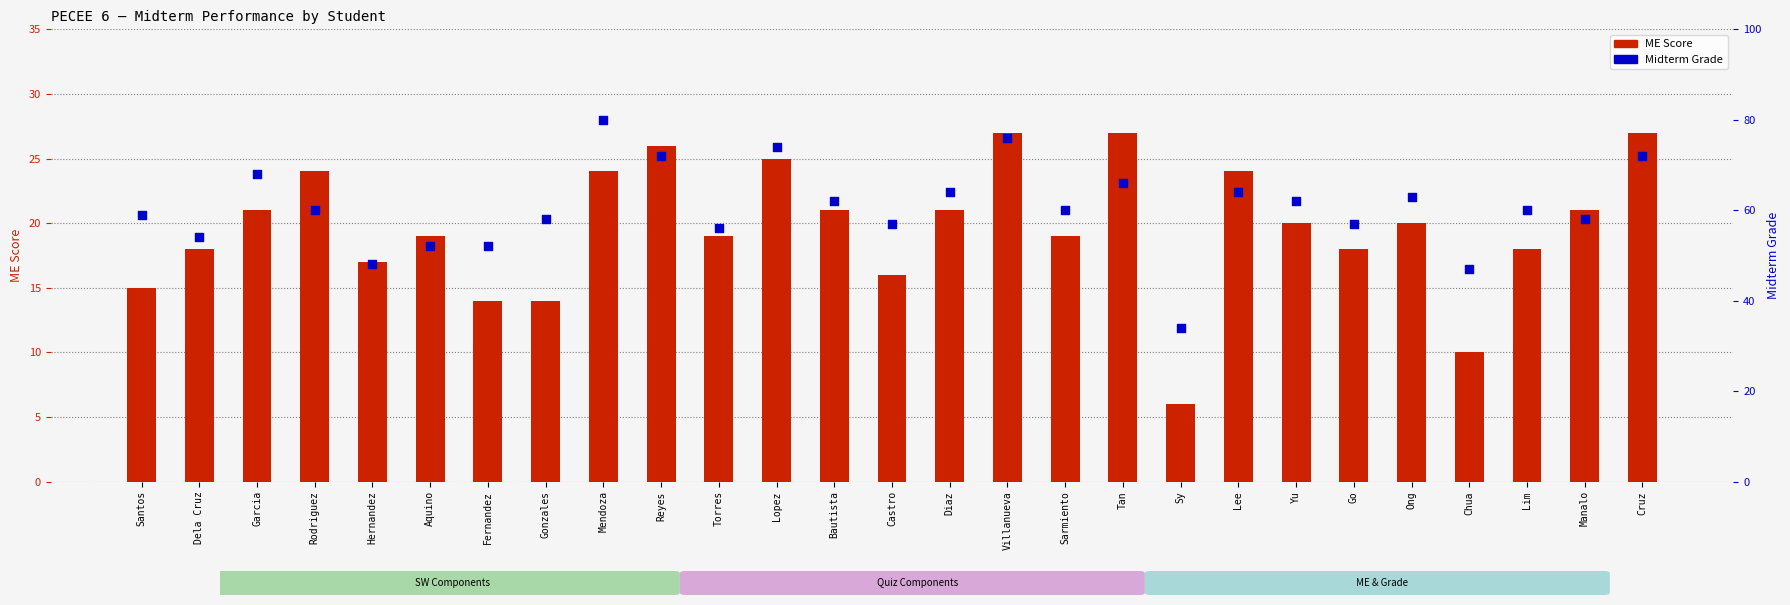

Which series has the largest Y range (max minus min)?

Midterm Grade